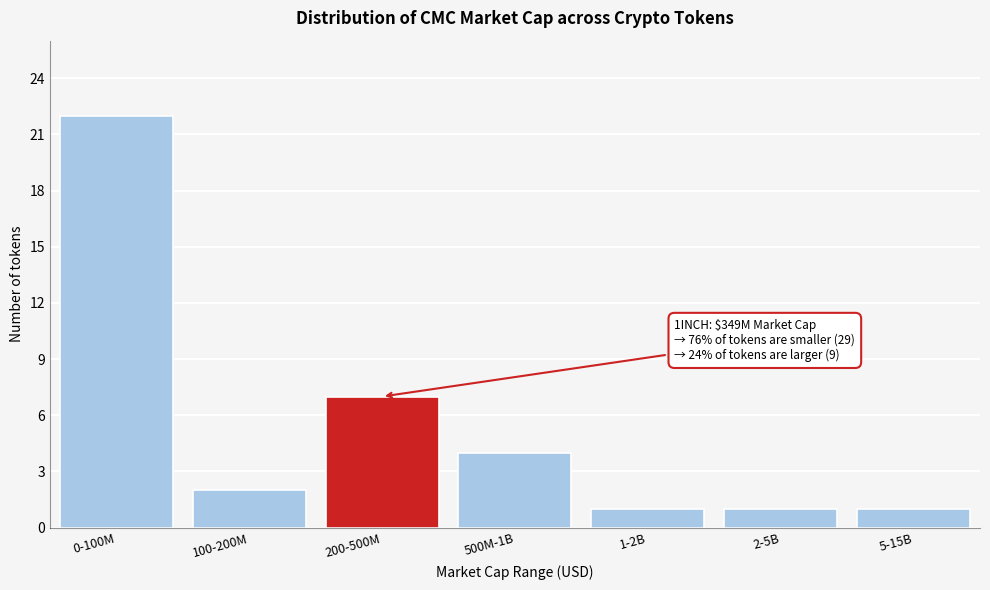

Reading left to right, transcribe all the data shown in this chart.

22	2	7	4	1	1	1